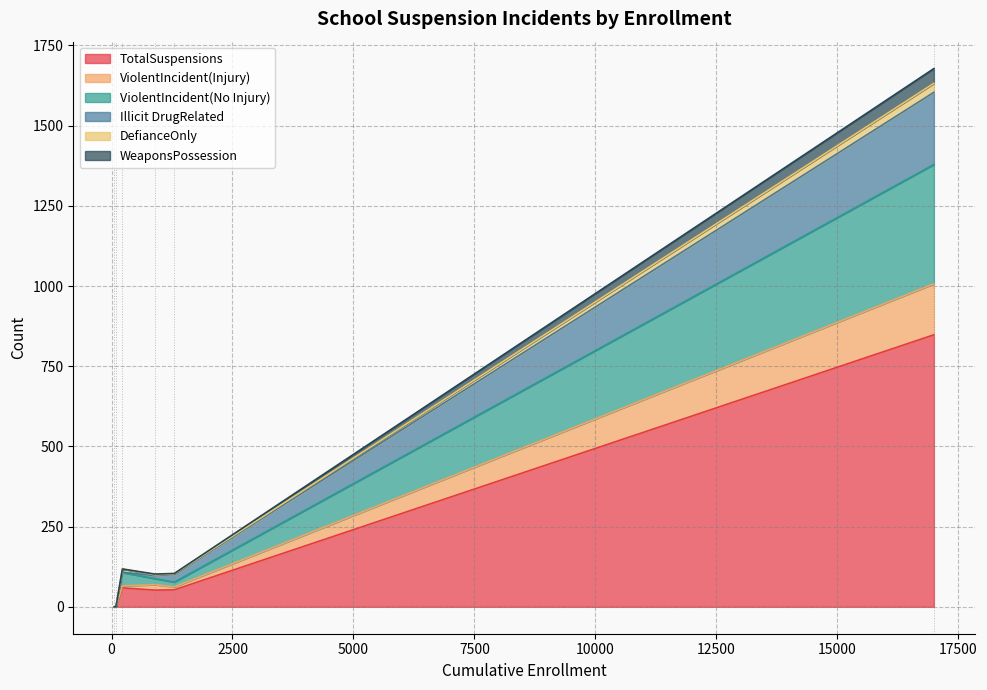

True or false: Illicit DrugRelated and TotalSuspensions intersect in this chart.

False